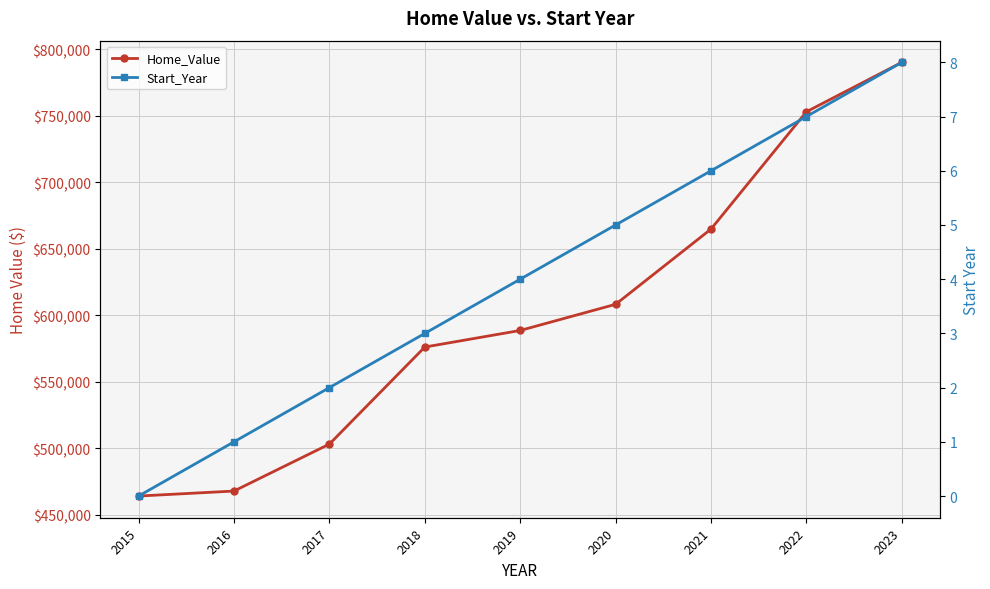

Read the Home_Value value at 2018.

576202